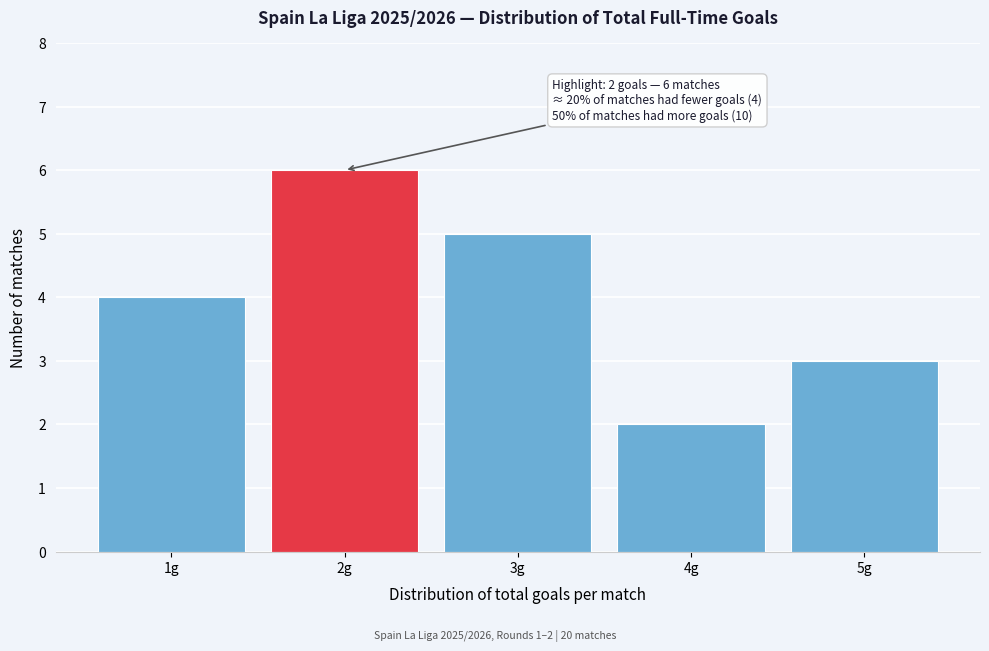

Over which range of the x-axis is the bar tallest?

1.5 to 2.5